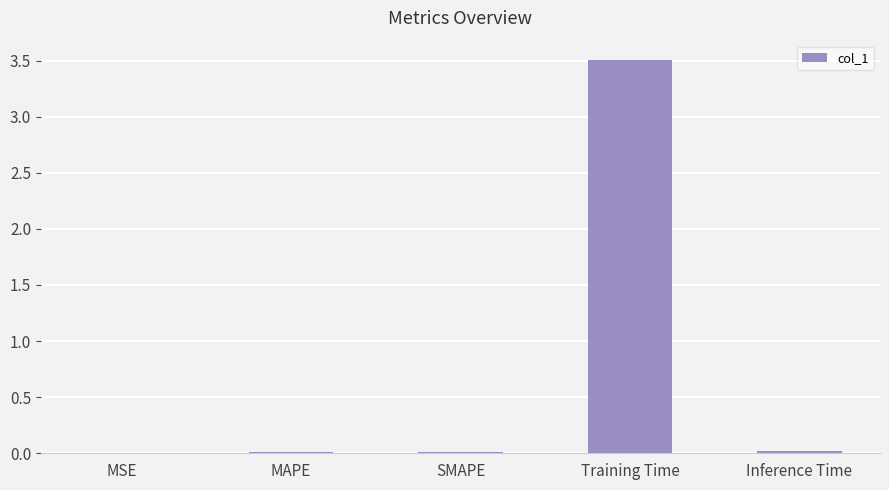

True or false: the data shows 3.5 at Training Time.

True